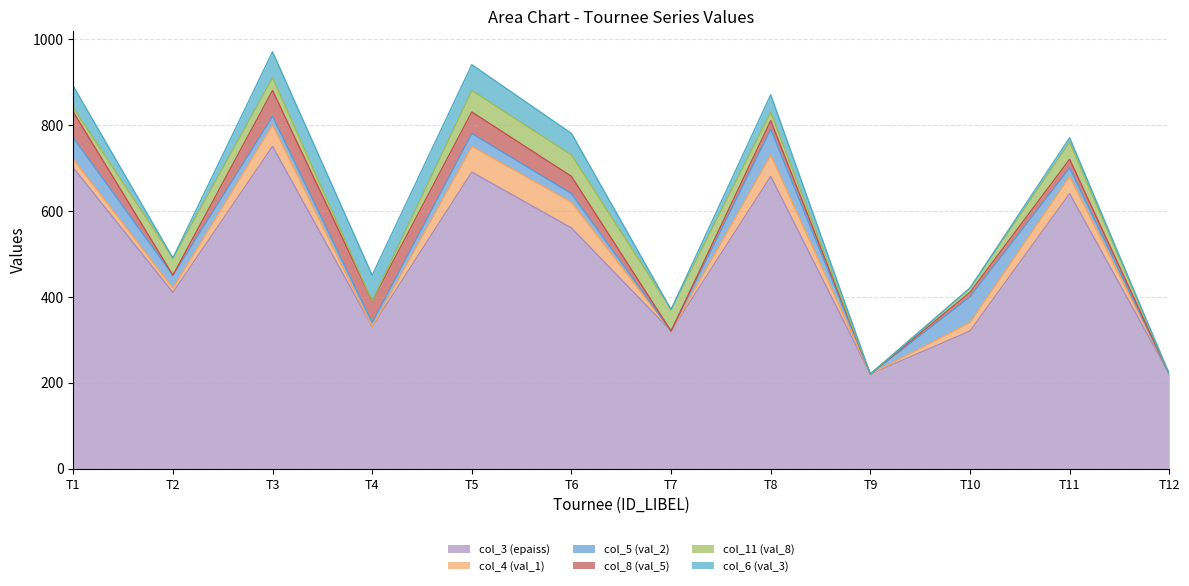

What is the spread (max minus min) of values at T11?

630